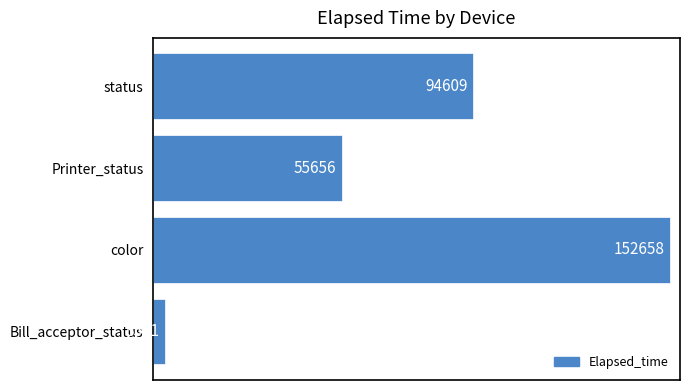

What is the change in value from color to Printer_status?

-97002